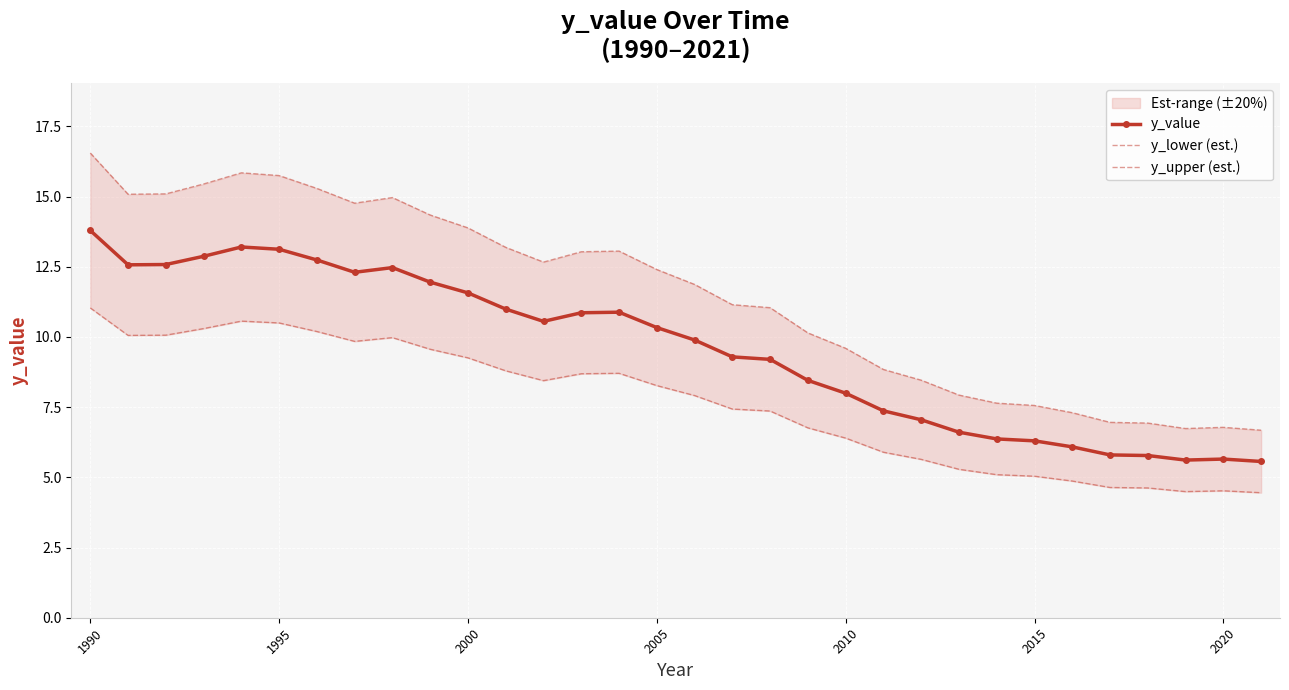

What is the highest value of the y_value series?

13.8